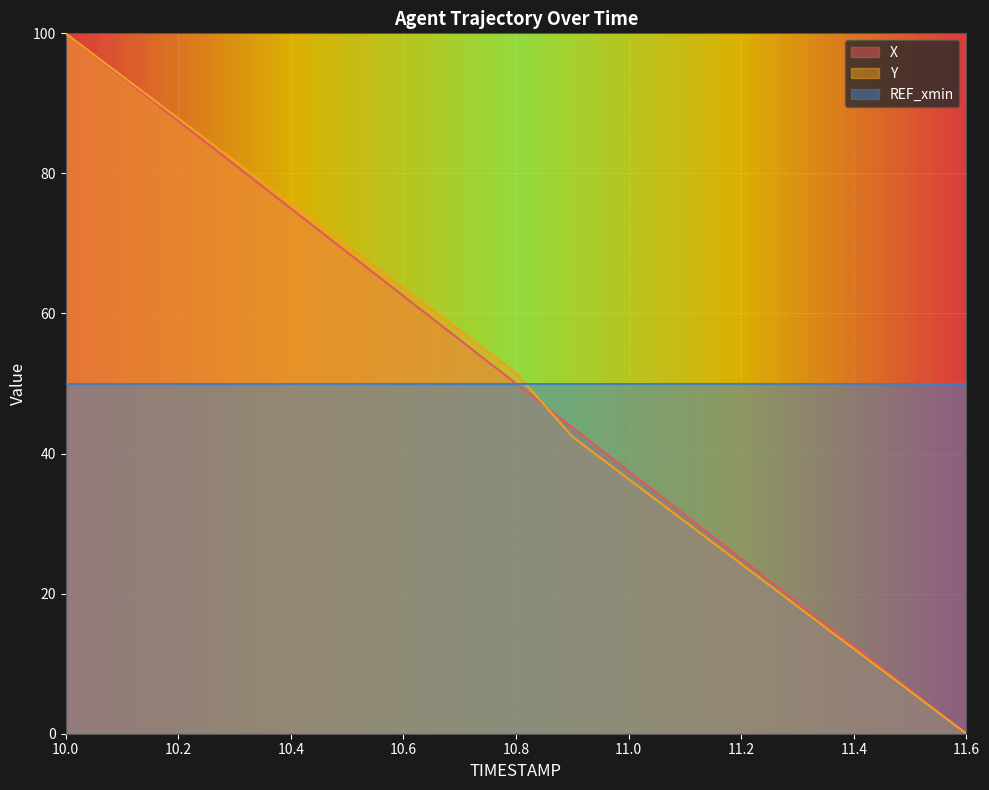

Is the value of Y at 10.3 greater than the value of X at 10.5?

Yes